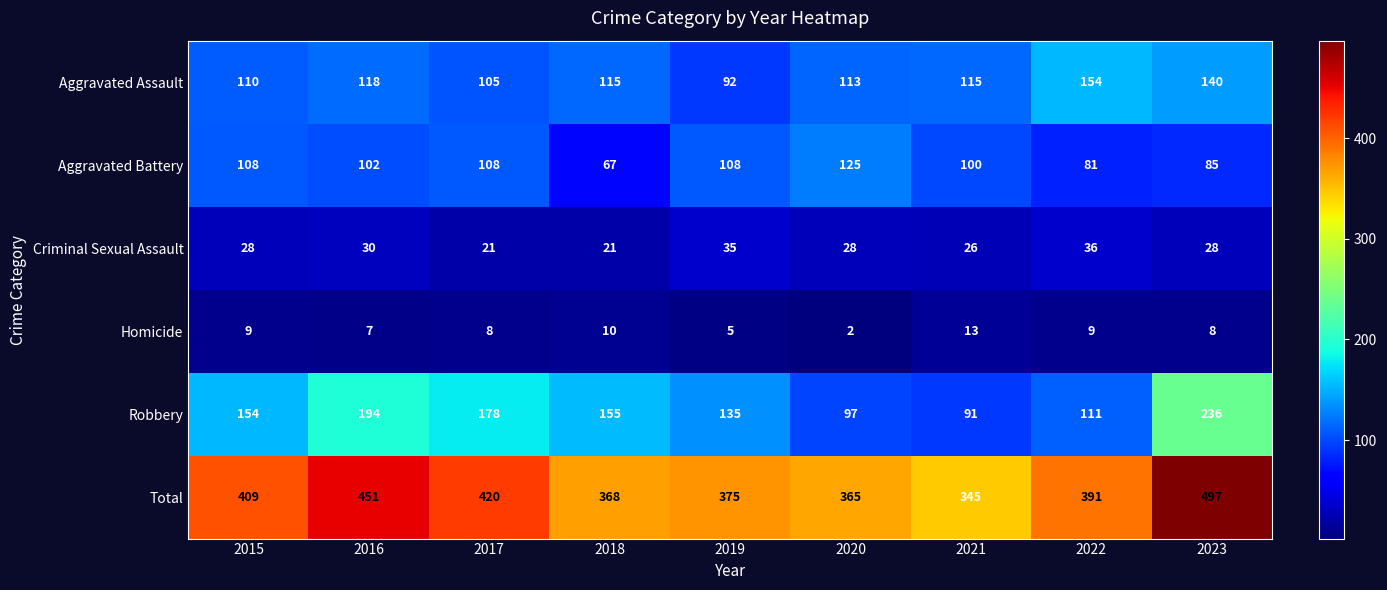

What is the sum of the Homicide values at 2022 and 2017?

17